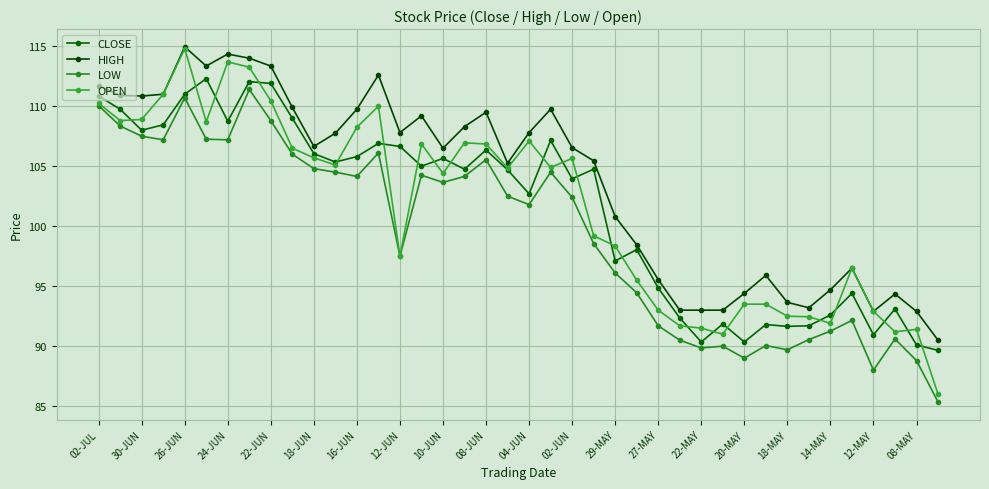

Count the number of categories in the chart.

40